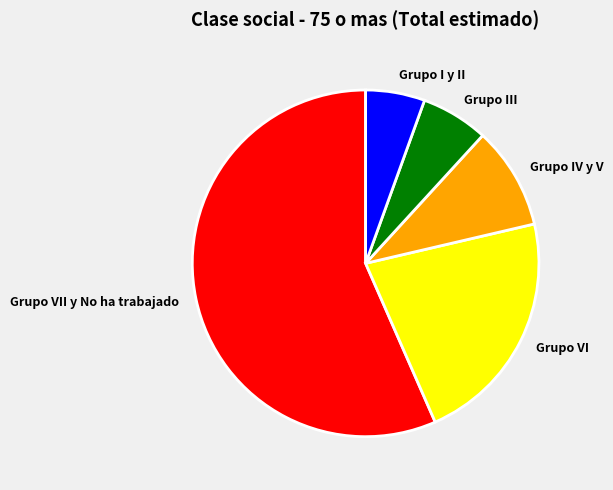

What is the ratio of the value at Grupo IV y V to the value at Grupo VI?

0.4